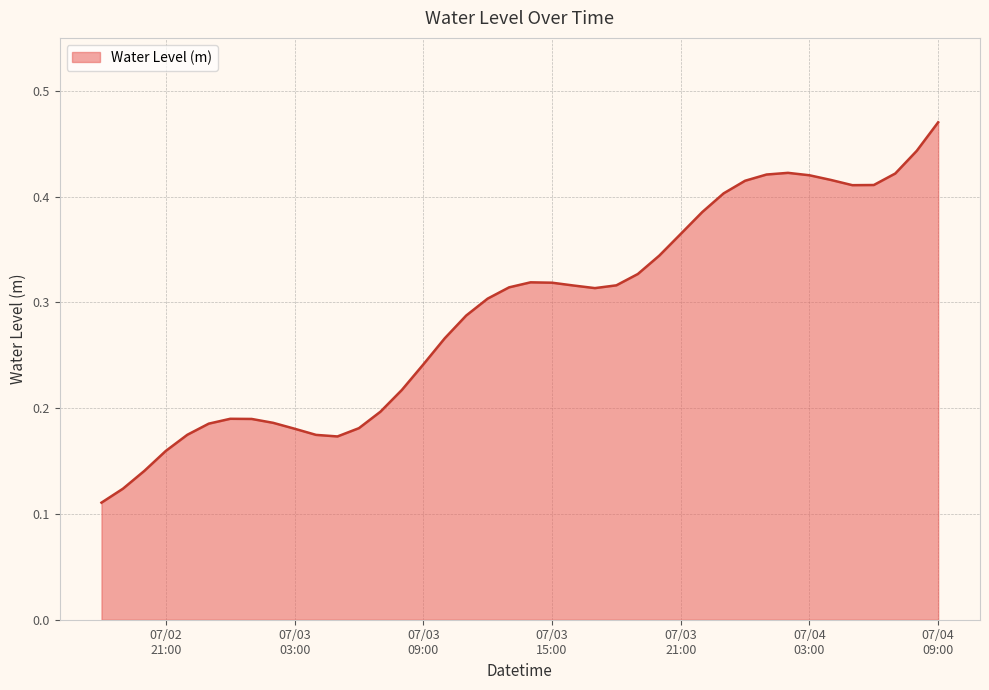

Rank the categories by value from lowest to highest.

2024-07-02 18:00:00, 2024-07-02 19:00:00, 2024-07-02 20:00:00, 2024-07-02 21:00:00, 2024-07-03 05:00:00, 2024-07-03 04:00:00, 2024-07-02 22:00:00, 2024-07-03 03:00:00, 2024-07-03 06:00:00, 2024-07-02 23:00:00, 2024-07-03 02:00:00, 2024-07-03 01:00:00, 2024-07-03 00:00:00, 2024-07-03 07:00:00, 2024-07-03 08:00:00, 2024-07-03 09:00:00, 2024-07-03 10:00:00, 2024-07-03 11:00:00, 2024-07-03 12:00:00, 2024-07-03 17:00:00, 2024-07-03 13:00:00, 2024-07-03 16:00:00, 2024-07-03 18:00:00, 2024-07-03 15:00:00, 2024-07-03 14:00:00, 2024-07-03 19:00:00, 2024-07-03 20:00:00, 2024-07-03 21:00:00, 2024-07-03 22:00:00, 2024-07-03 23:00:00, 2024-07-04 05:00:00, 2024-07-04 06:00:00, 2024-07-04 00:00:00, 2024-07-04 04:00:00, 2024-07-04 03:00:00, 2024-07-04 01:00:00, 2024-07-04 07:00:00, 2024-07-04 02:00:00, 2024-07-04 08:00:00, 2024-07-04 09:00:00